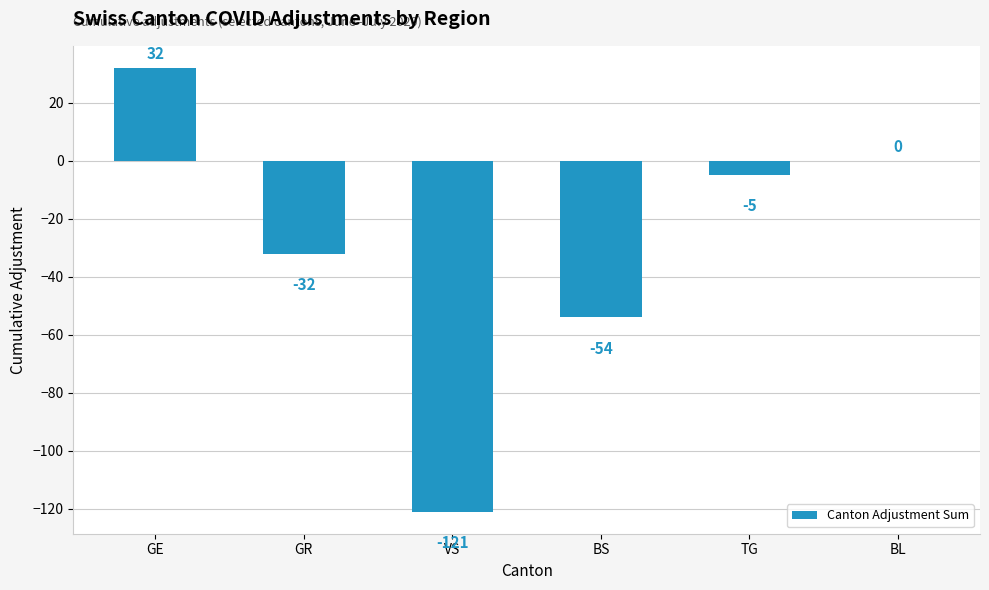

What is the sum of the values at BL and TG?

-5